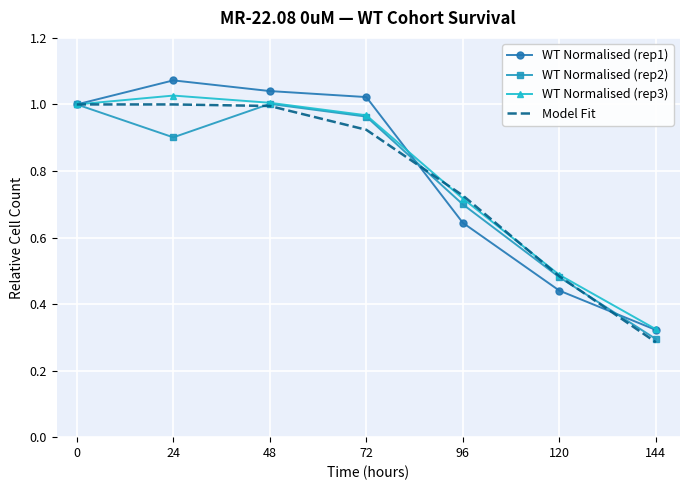

Where is WT Normalised (rep3) nearest to the value 0?

144